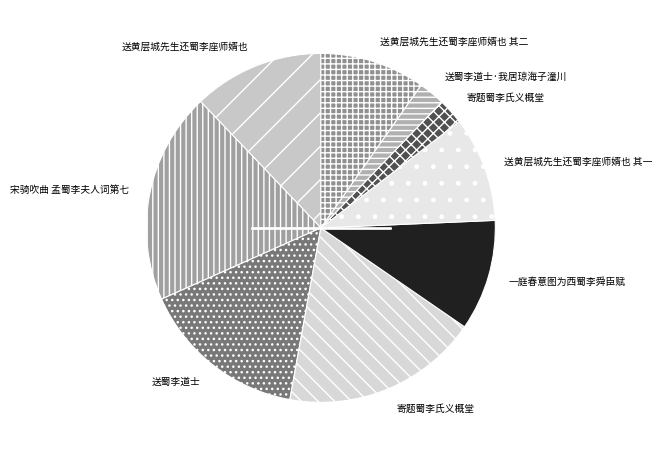

How many segments does this pie chart have?

9